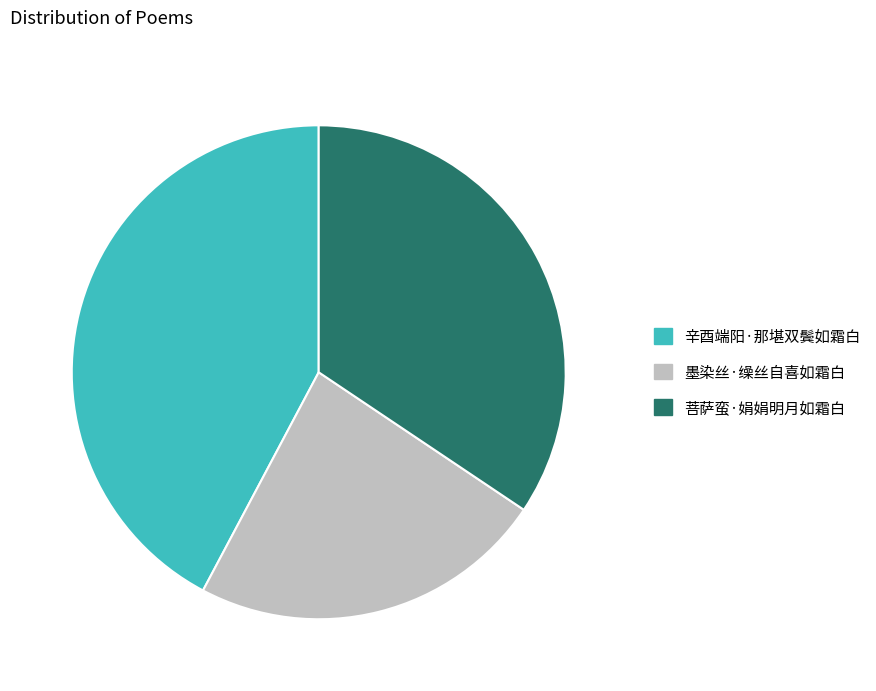

Which category has the biggest portion of the pie?

辛酉端阳·那堪双鬓如霜白